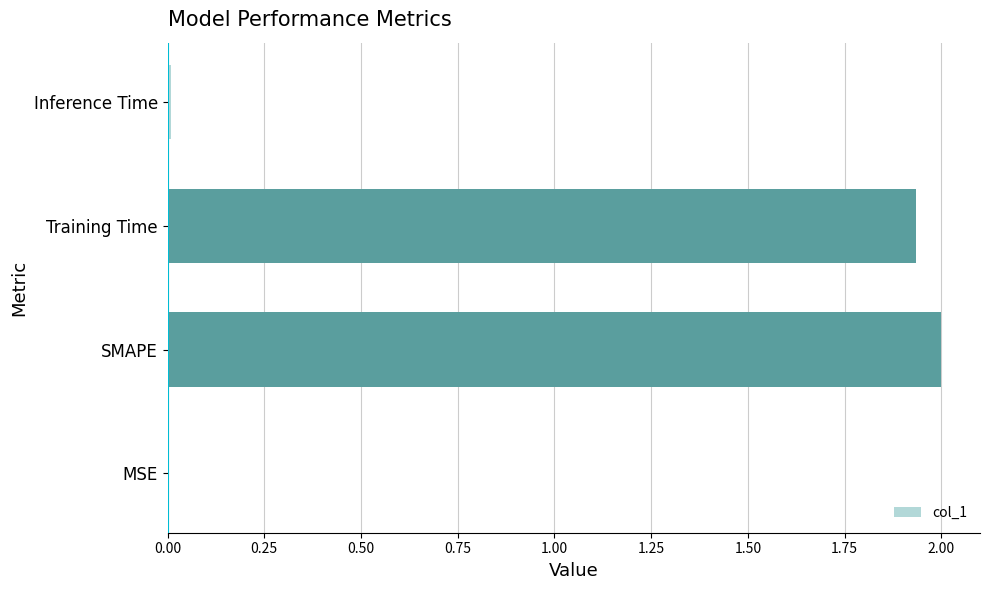

The value at SMAPE is 2.0. True or false?

True